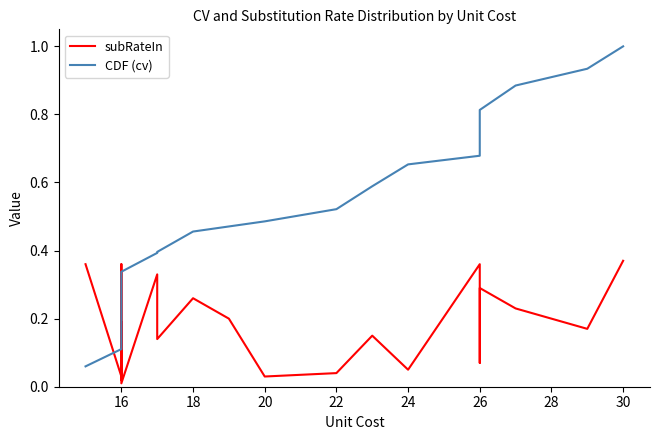

Rank the series at 24 from lowest to highest value.

subRateIn, CDF (cv)